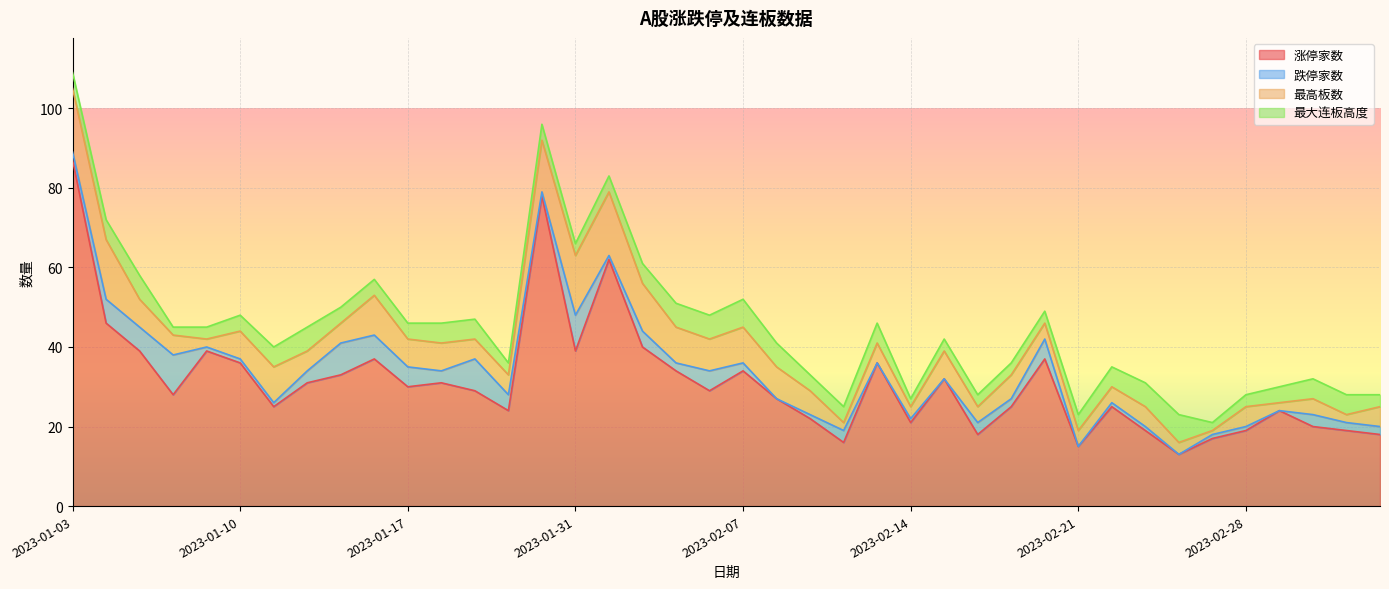

What is the lowest value of the 涨停家数 series?

13